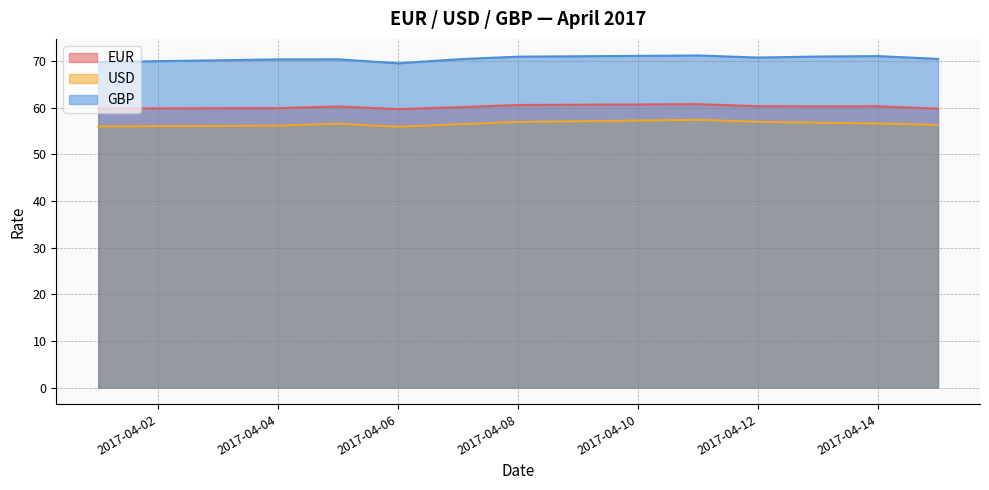

At which label does USD first exceed 56?

2017-04-04